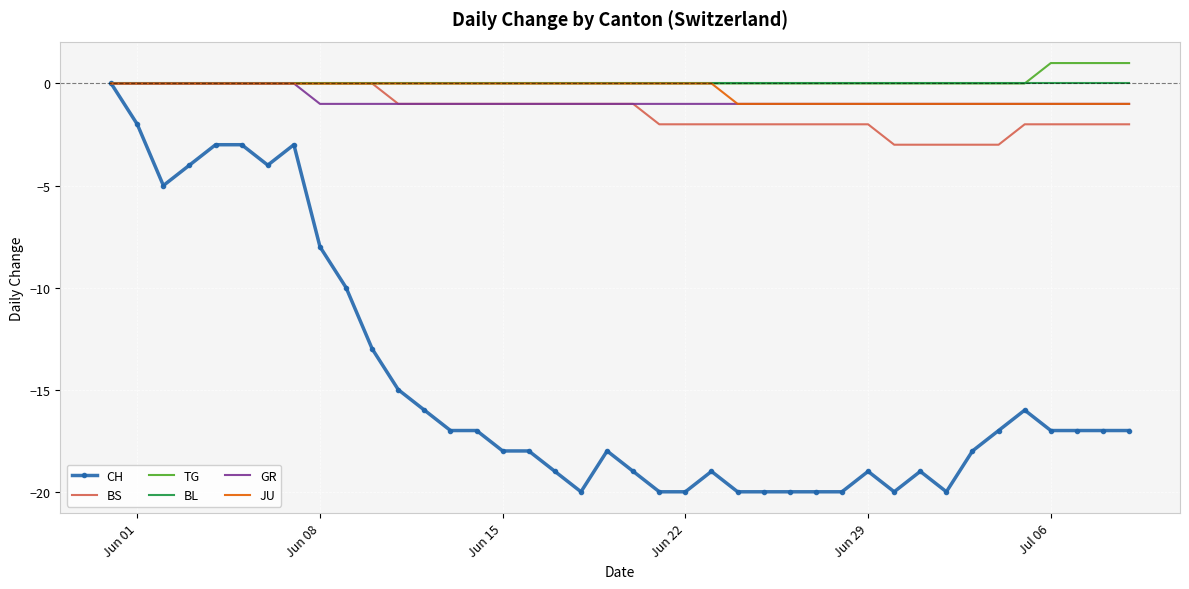

What is the difference between the maximum and minimum values in the BS series?

3